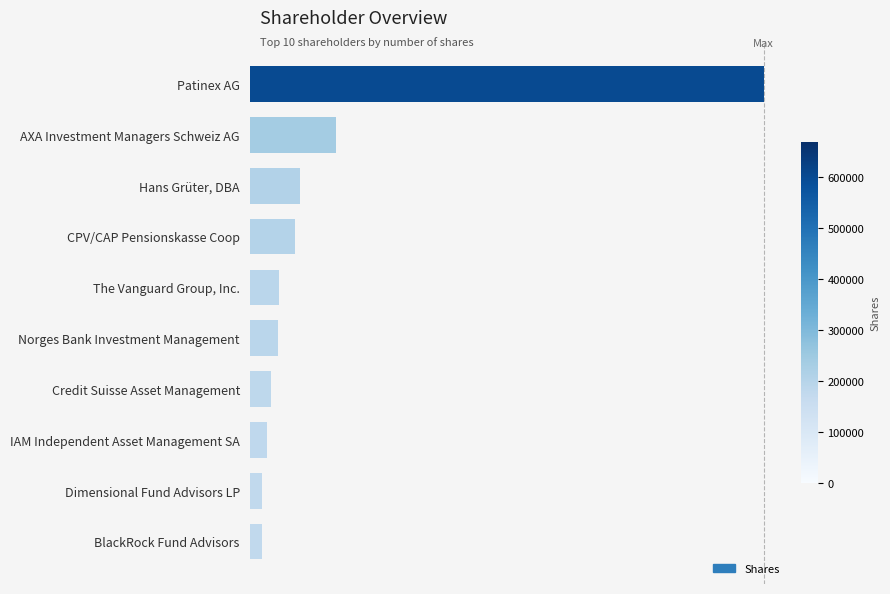

Are the bars horizontal?

Yes